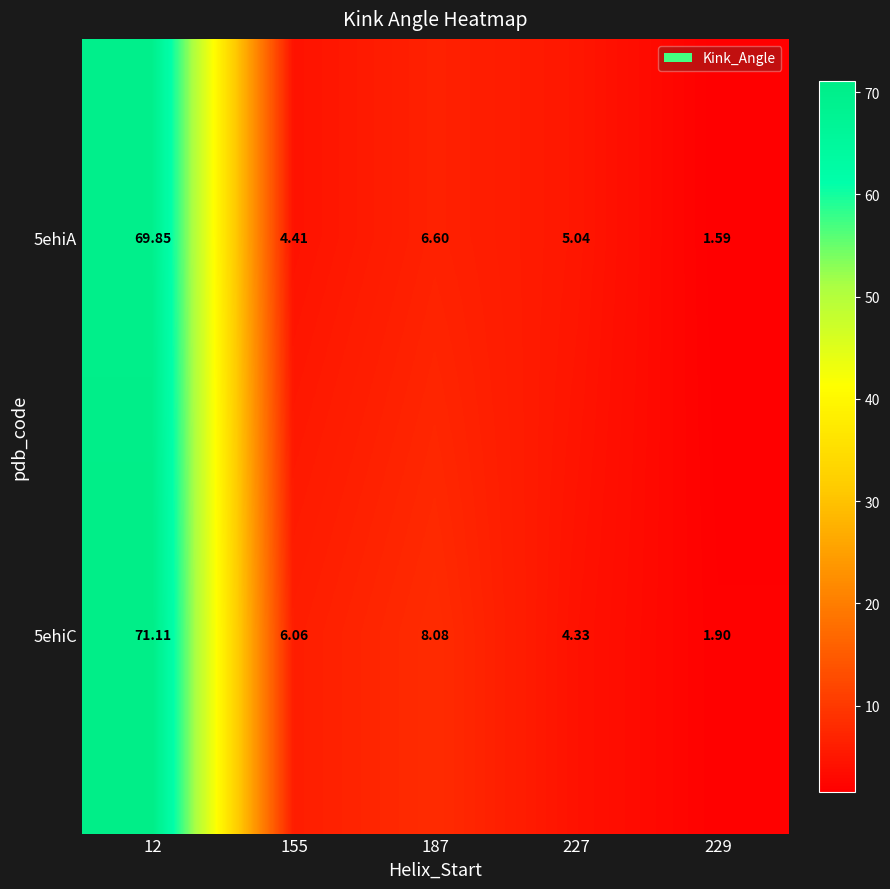

What is the total value across all series at 229?

3.5